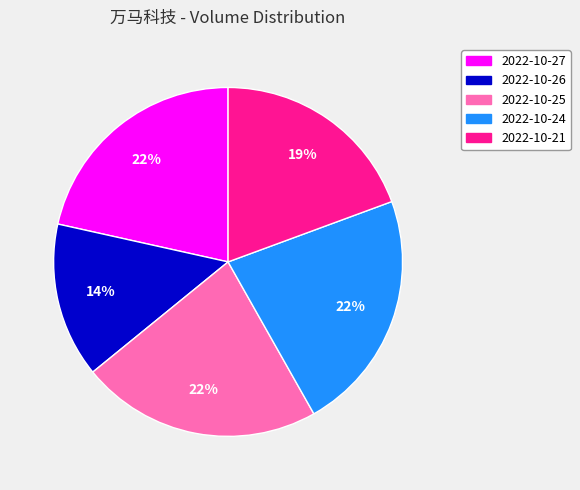

To the nearest percent, what portion does 2022-10-24 represent?

22%